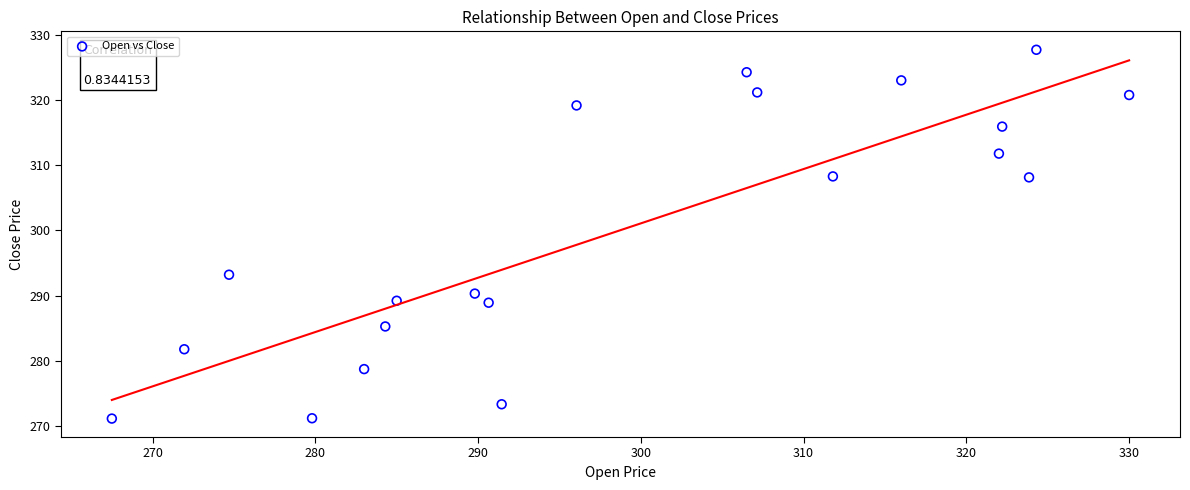

What is the range of X values (max minus min)?

62.5